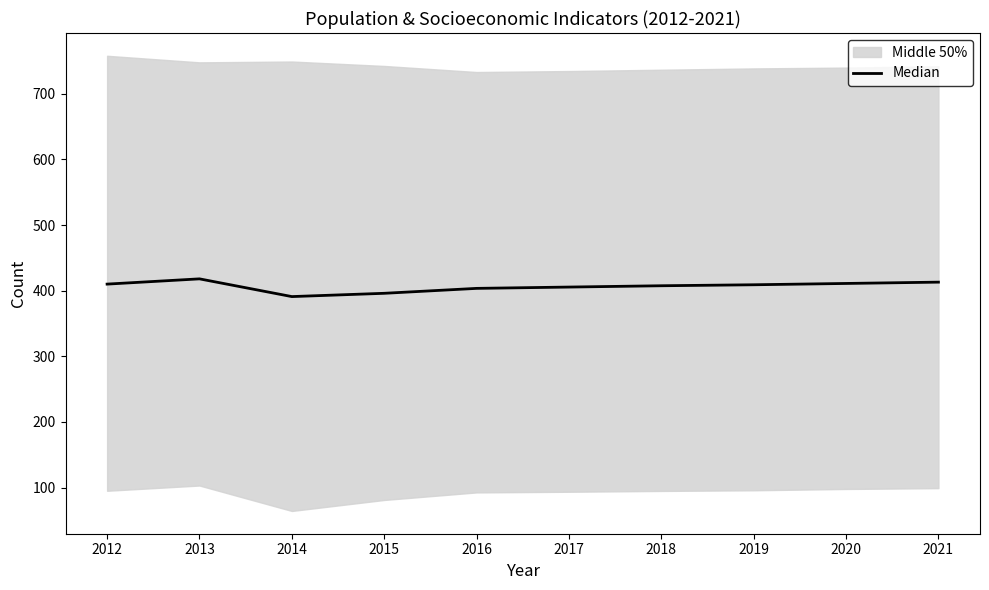

Which category has the lowest value across all series?

2014